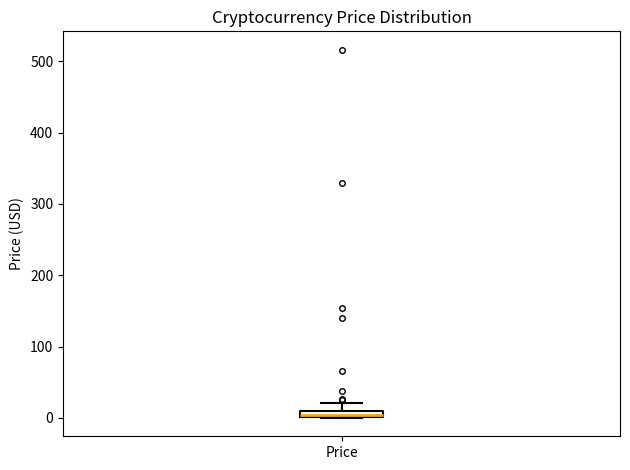

Where does the upper whisker of the box for Price end on the y-axis? The values are not printed on the chart, so give them approximately, as read against the axis.

20